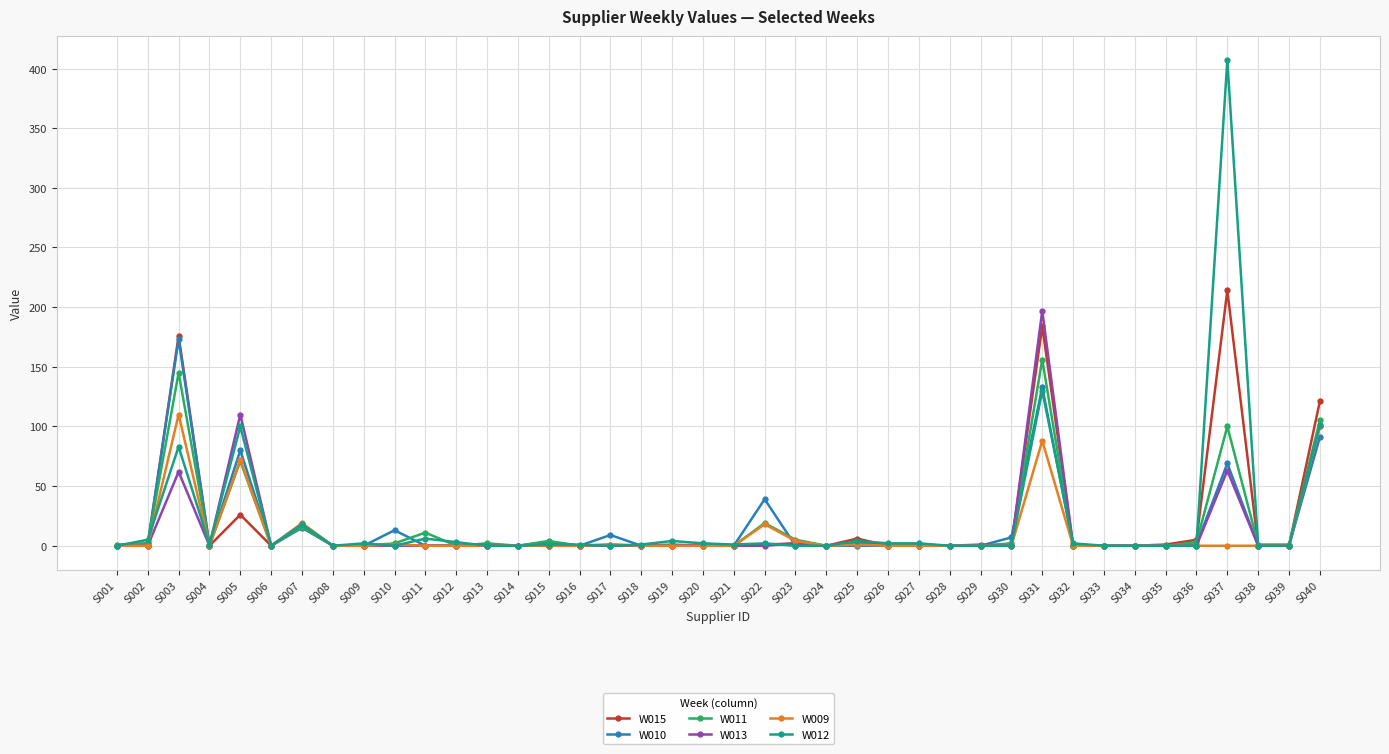

What is the difference between the W010 values at S035 and S037?

69